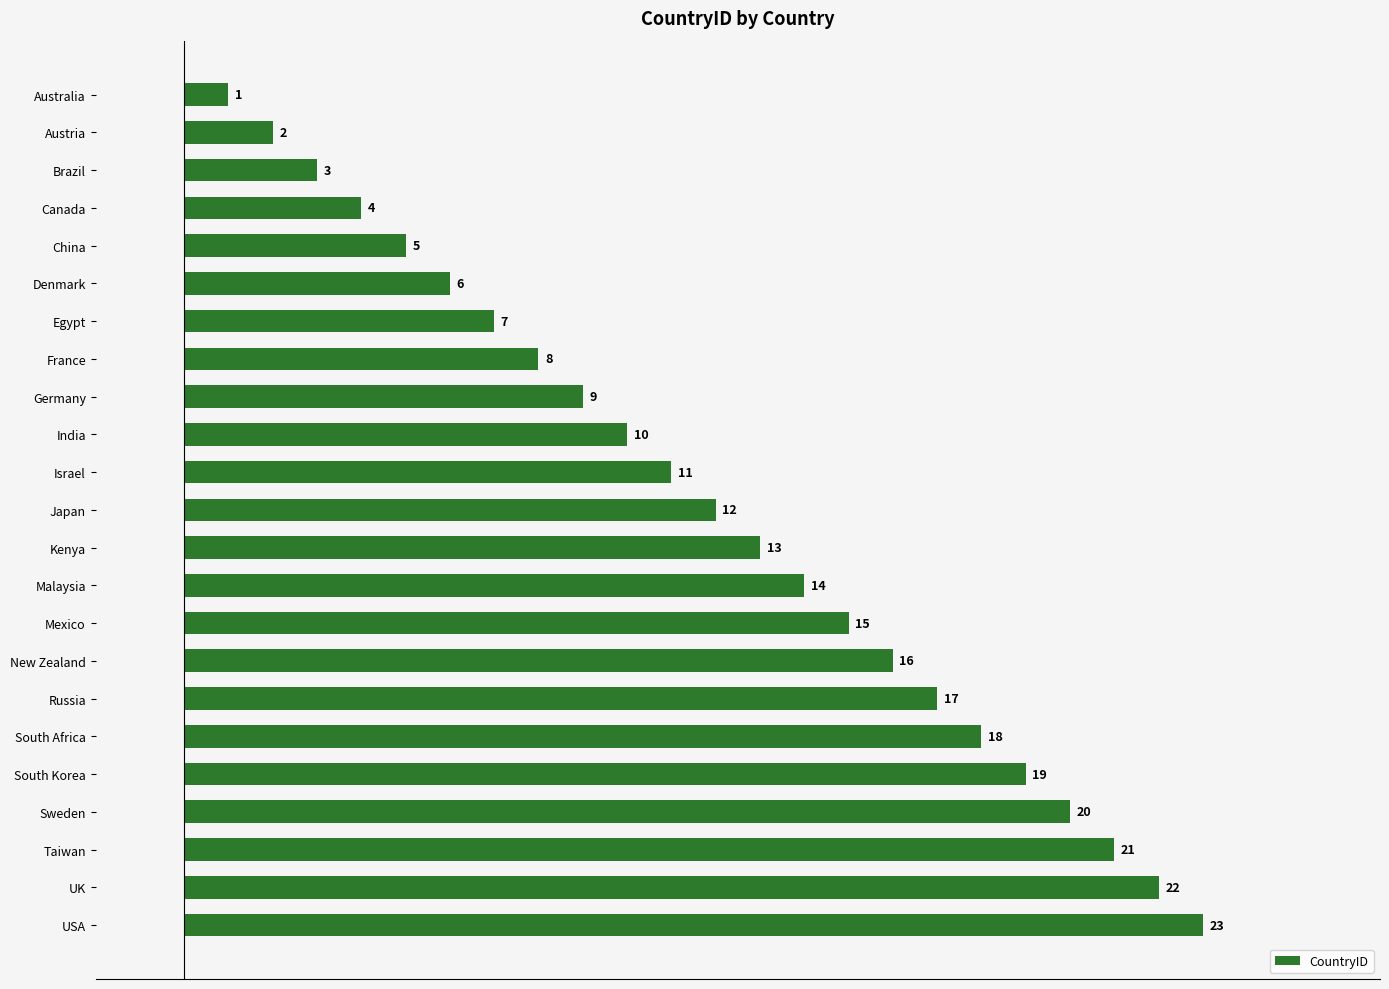

What is the change in value from Egypt to New Zealand?

+9